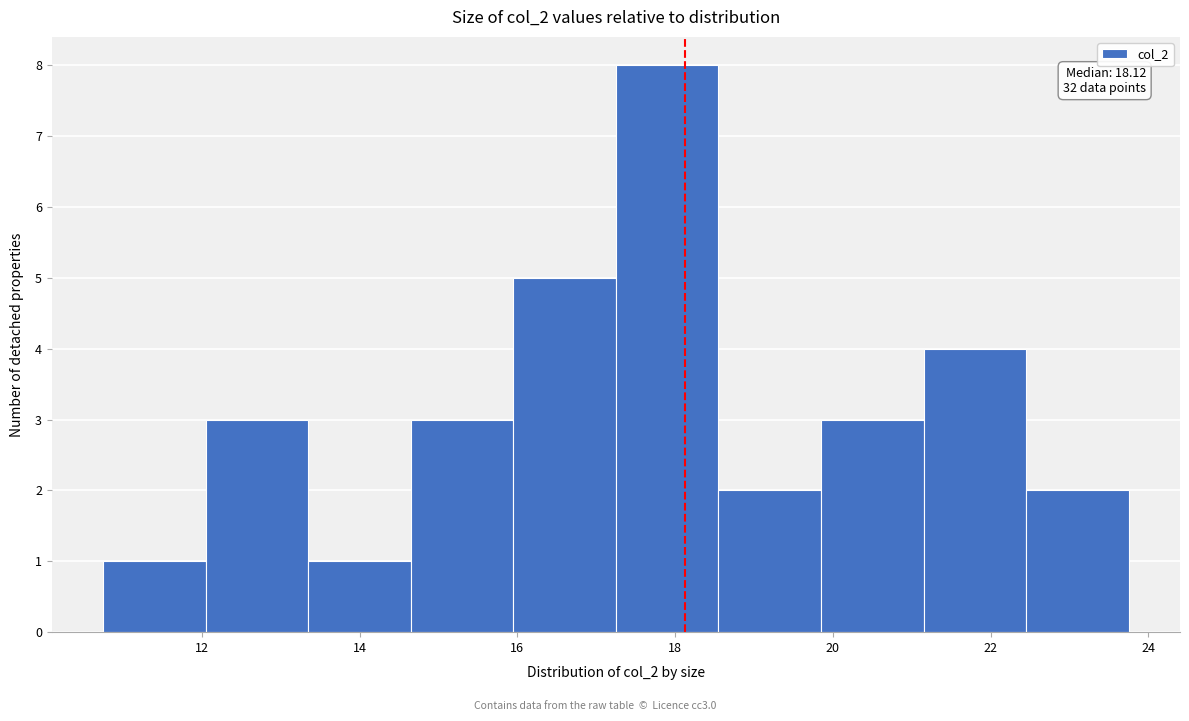

Which range on the x-axis has the tallest bar?

17.25 to 18.55